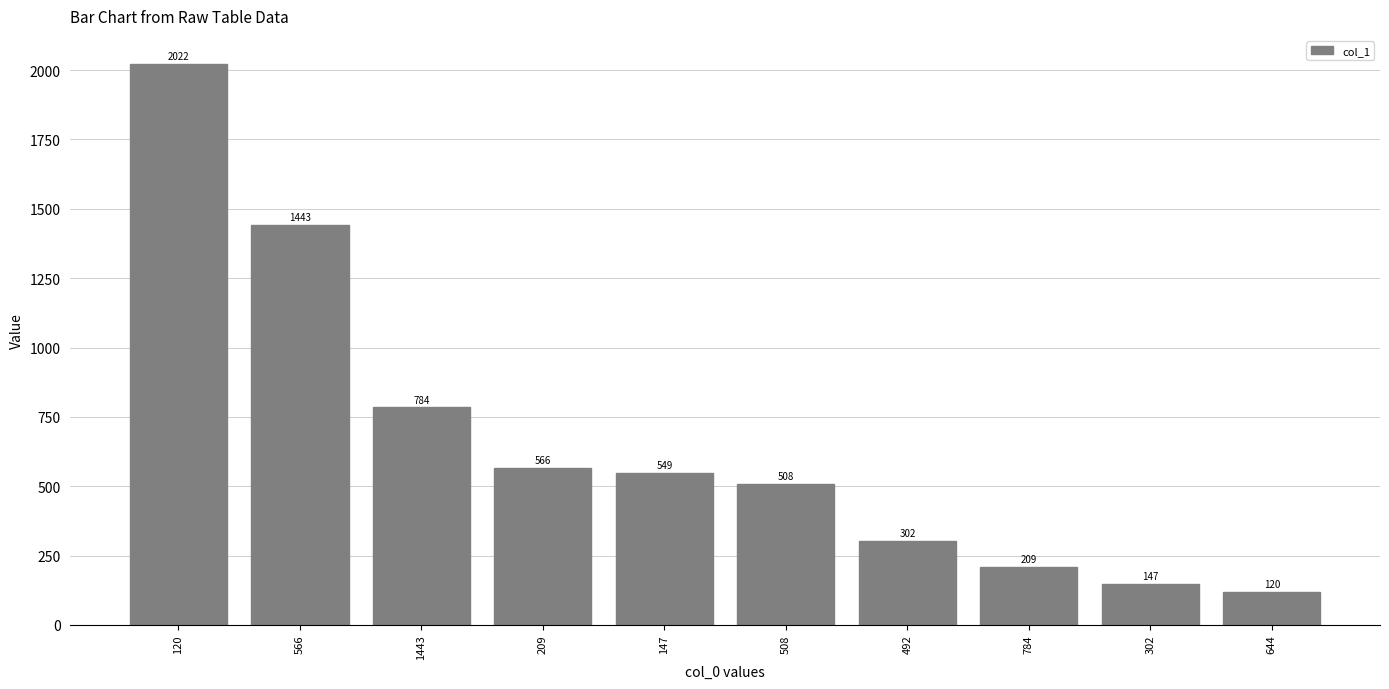

Reading left to right, transcribe all the data shown in this chart.

2022	1443	784	566	549	508	302	209	147	120